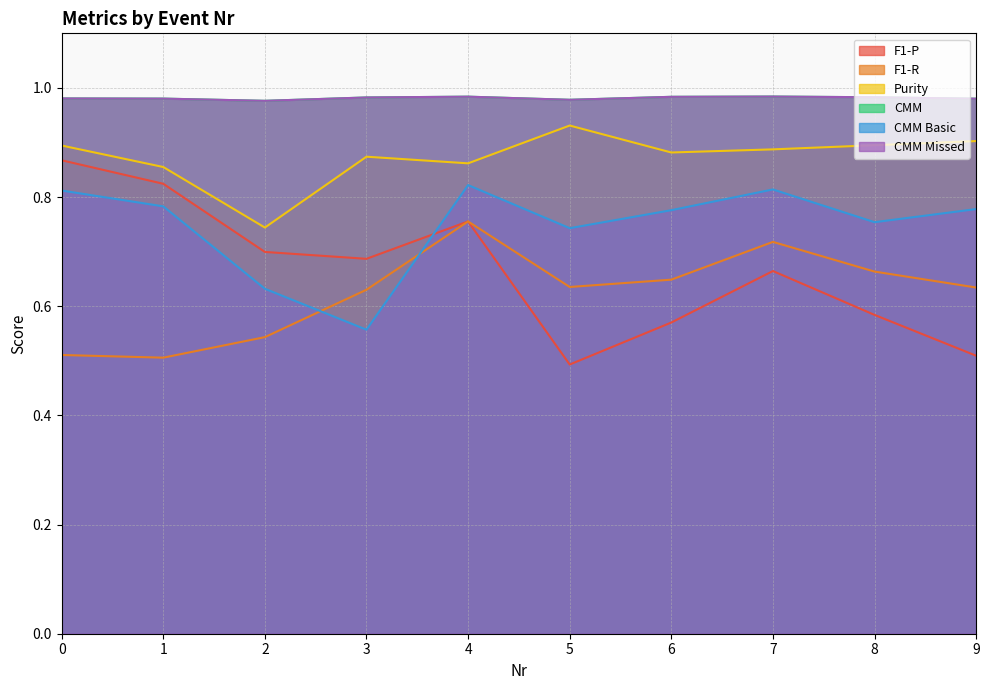

Which series has the largest range (max minus min)?

F1-P